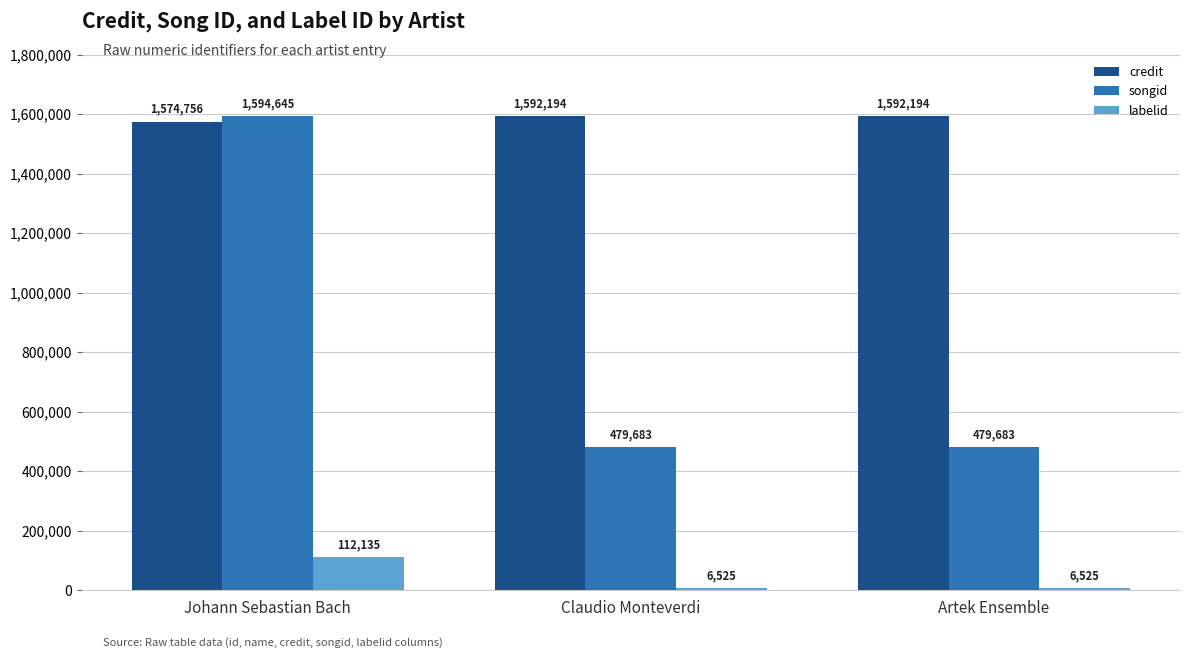

Are the bars horizontal?

No